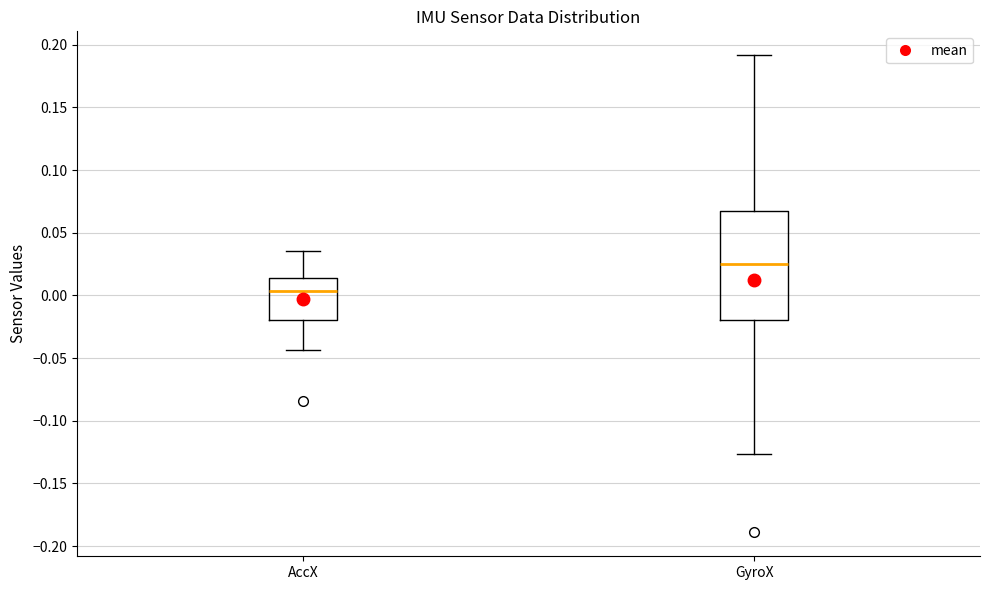

Which box's median line is the highest?

GyroX